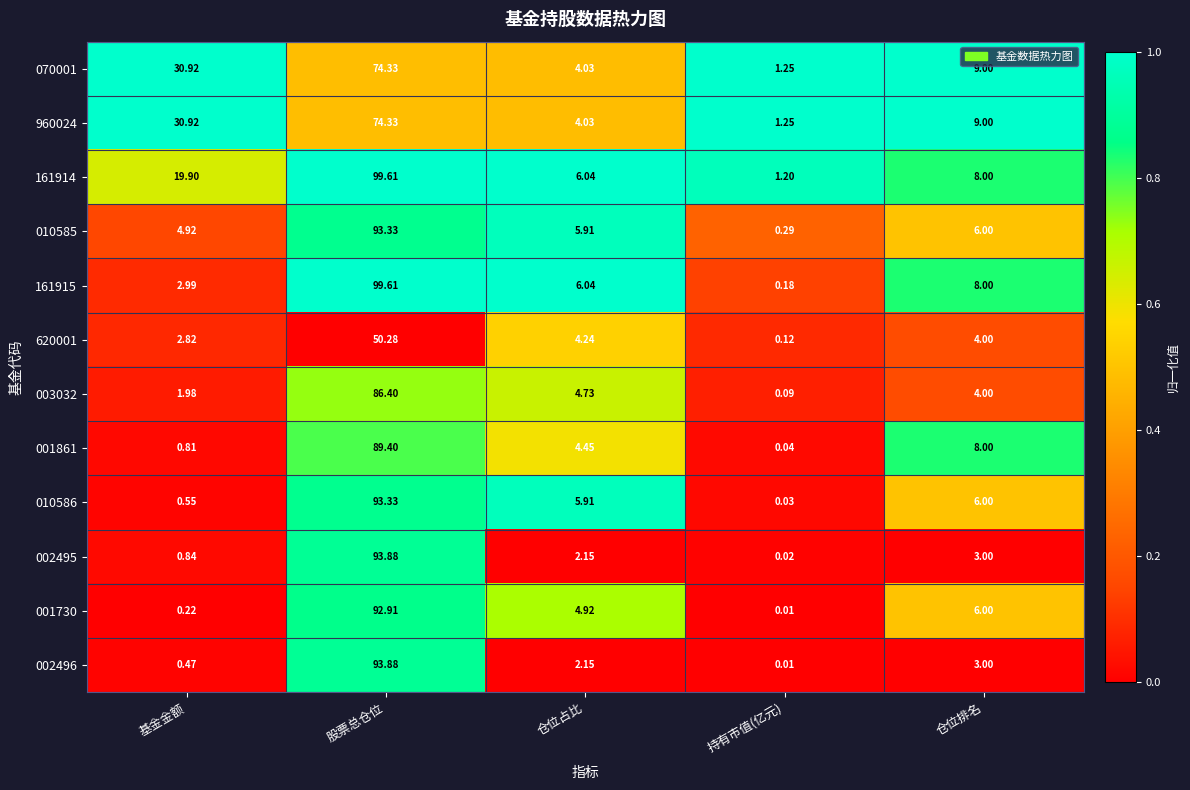

At which category is the sum across all series the highest?

股票总仓位